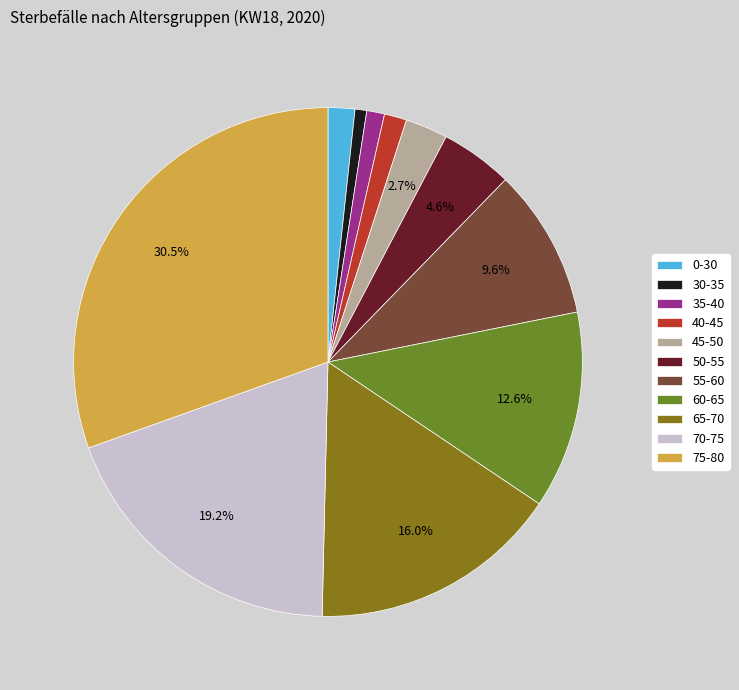

Count the number of slices in the pie.

11